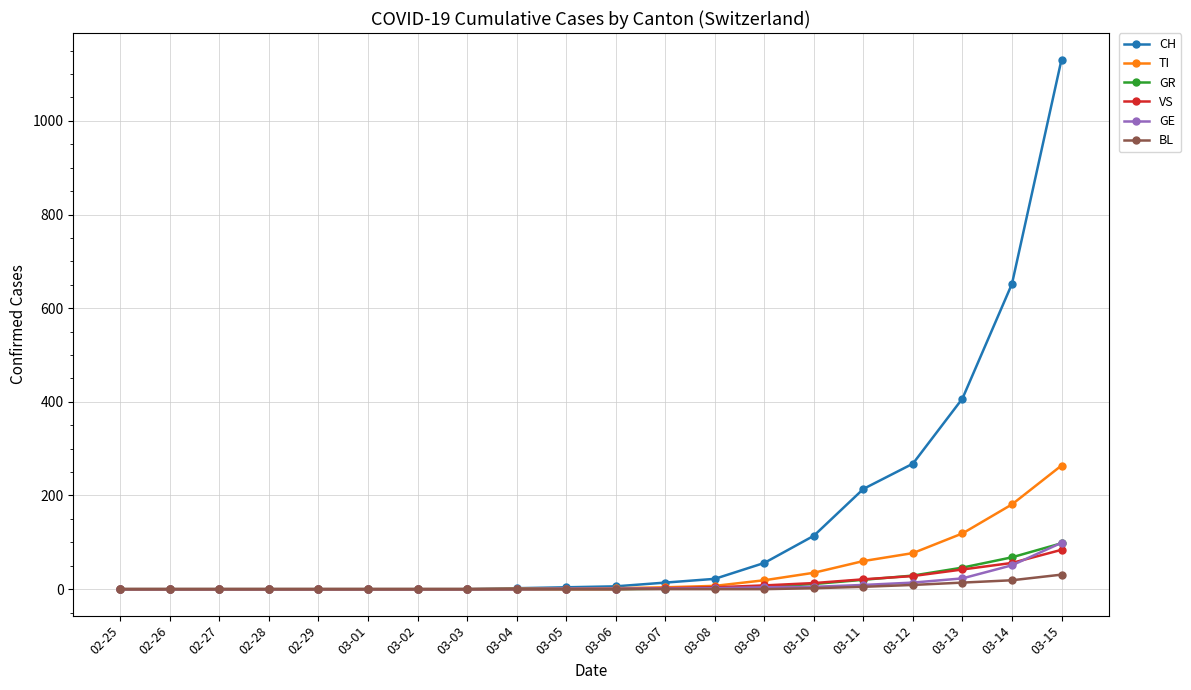

Does the chart display data point markers on the line(s)?

Yes